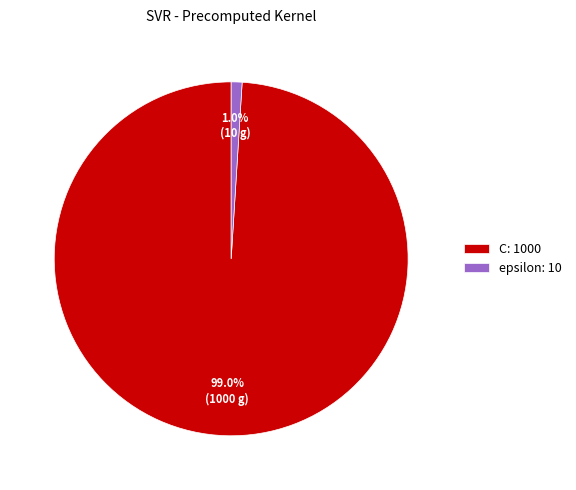

What percentage is the C slice, to the nearest percent?

99%